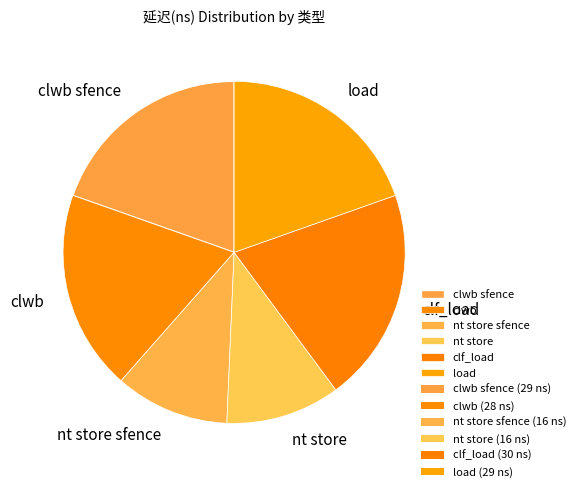

Does clf_load account for over 50% of the chart?

No